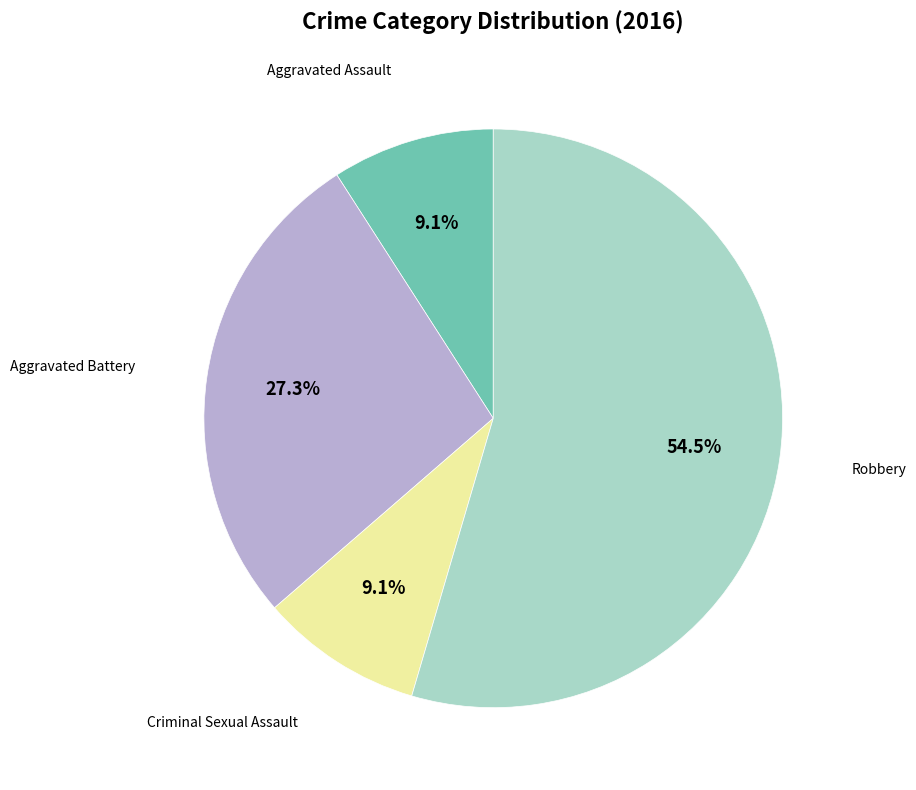

Does any single category account for the majority?

Yes